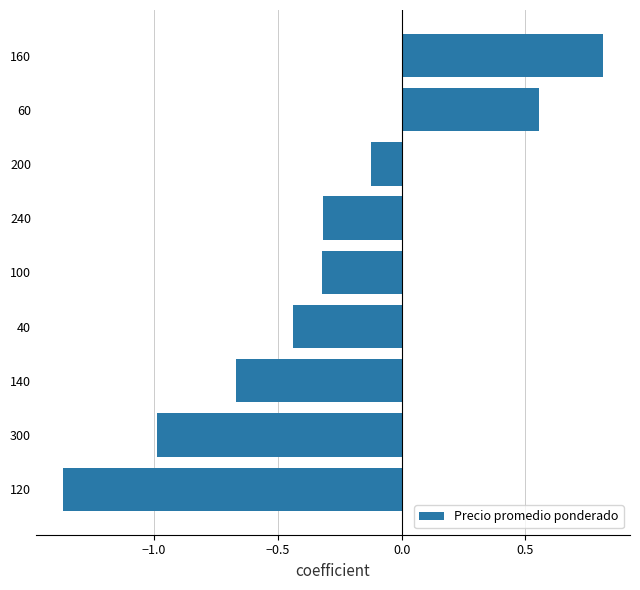

The chart shows a value of -1.9 at 120. True or false?

False